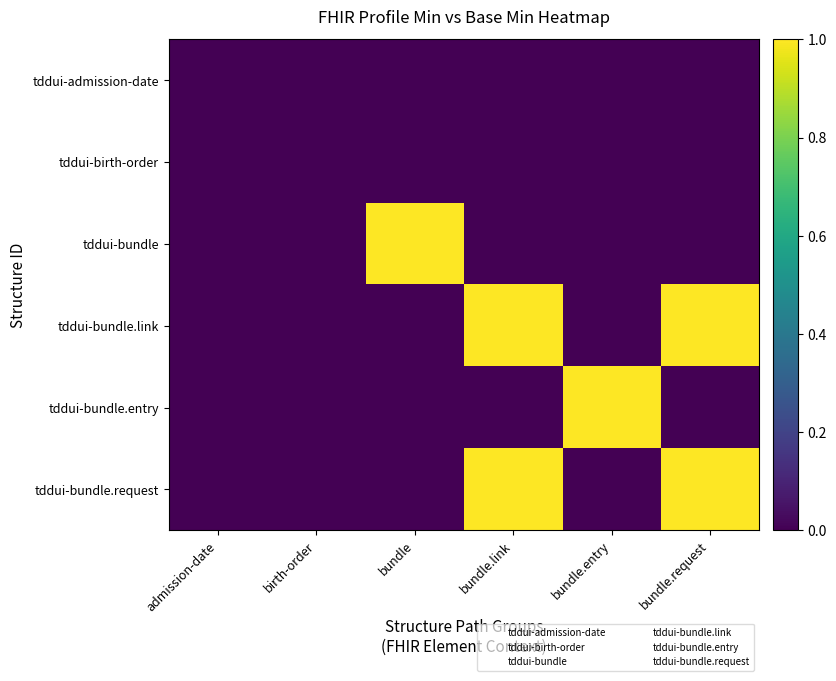

At which category is the sum across all series the highest?

bundle.link